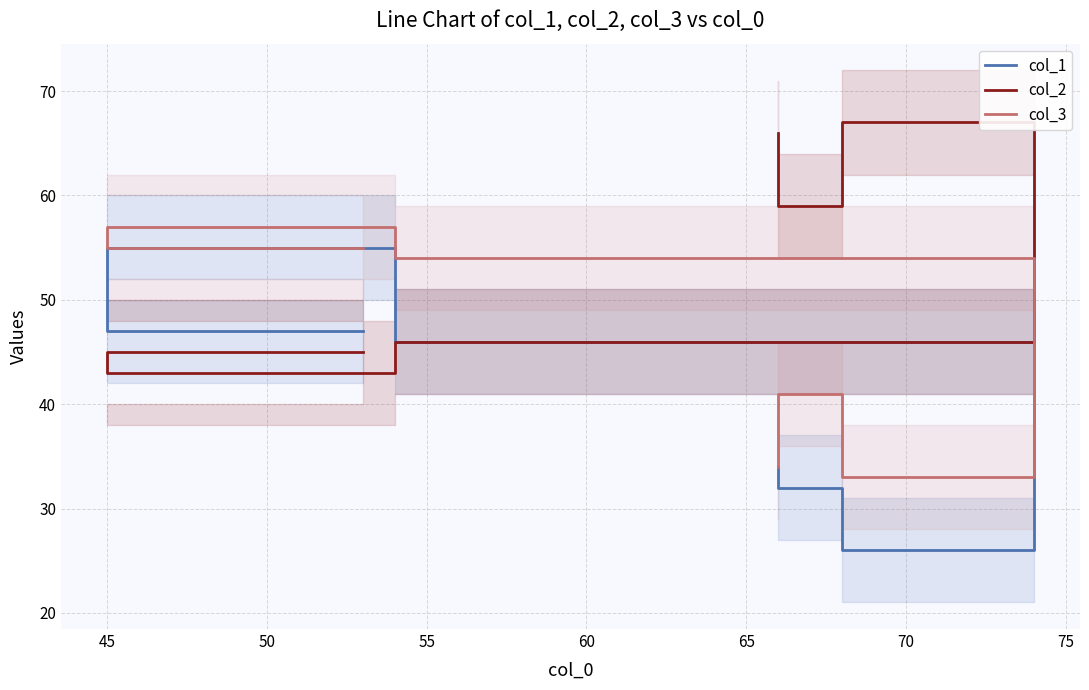

True or false: col_1 and col_2 intersect in this chart.

False